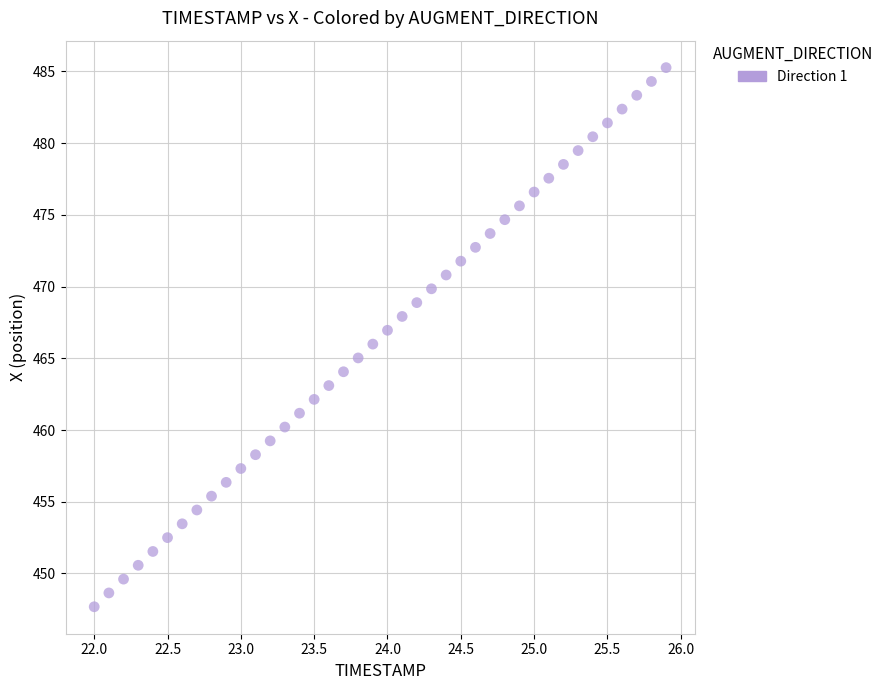

What is the range of X values (max minus min)?

3.9